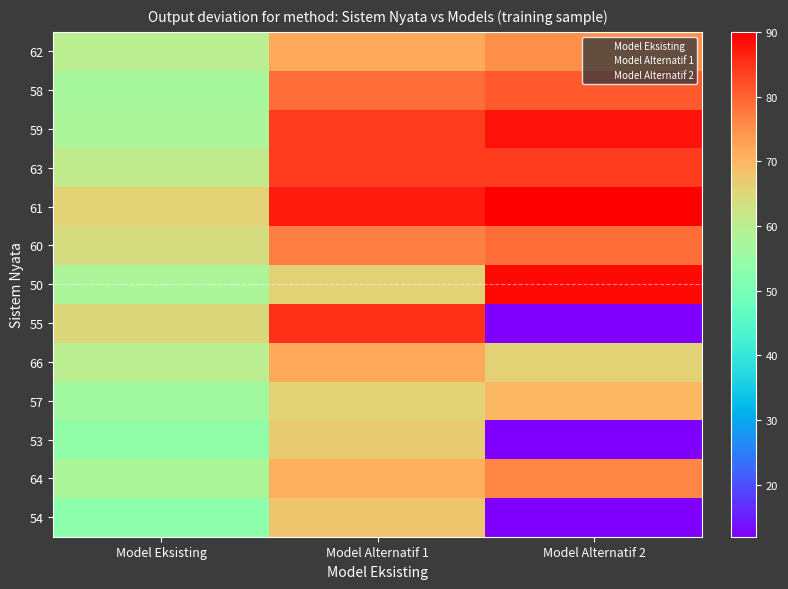

Is the value of 59 at Model Eksisting greater than the value of 50 at Model Alternatif 1?

No